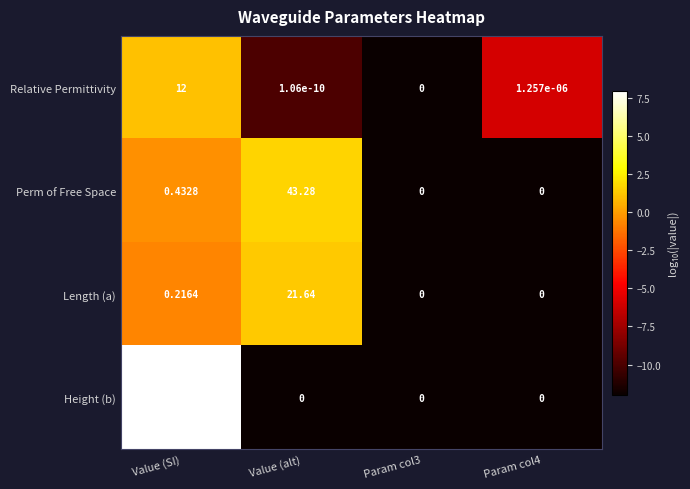

Which label corresponds to the largest value in the chart?

Value (SI)